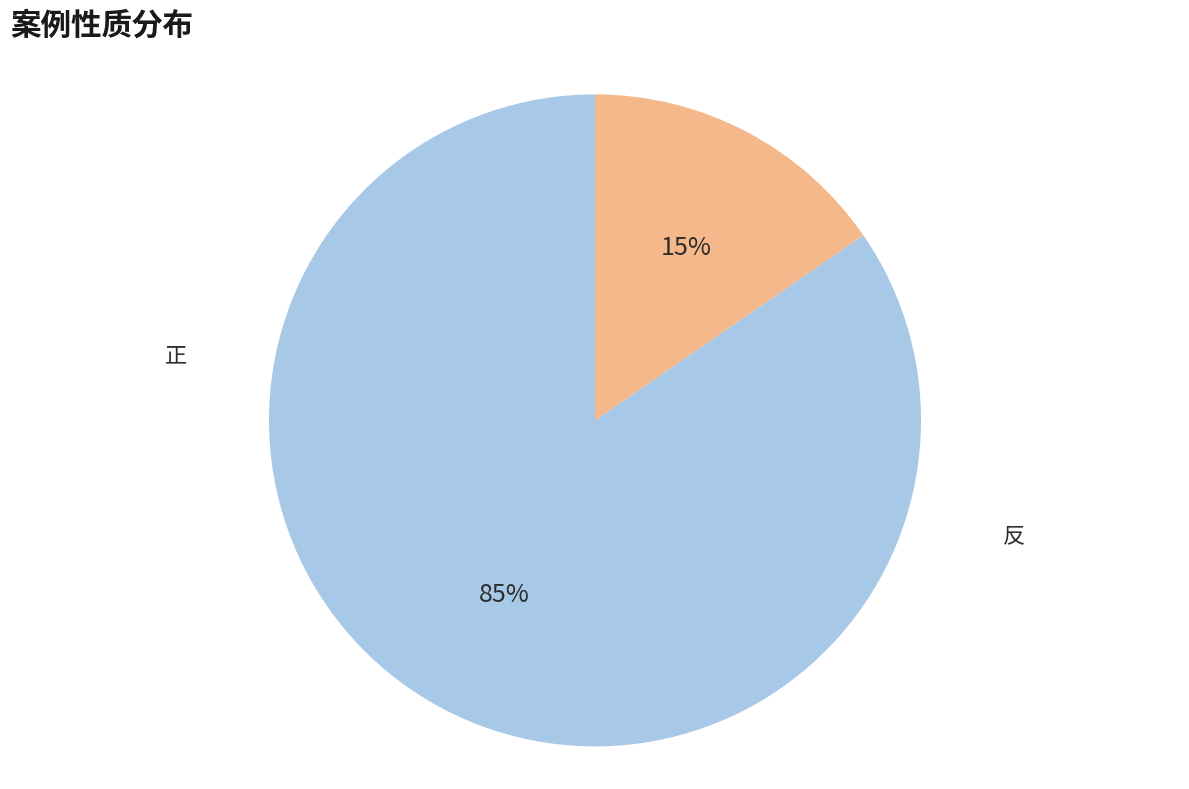

To the nearest percent, what is the difference between the largest and smallest slice percentages?

69%